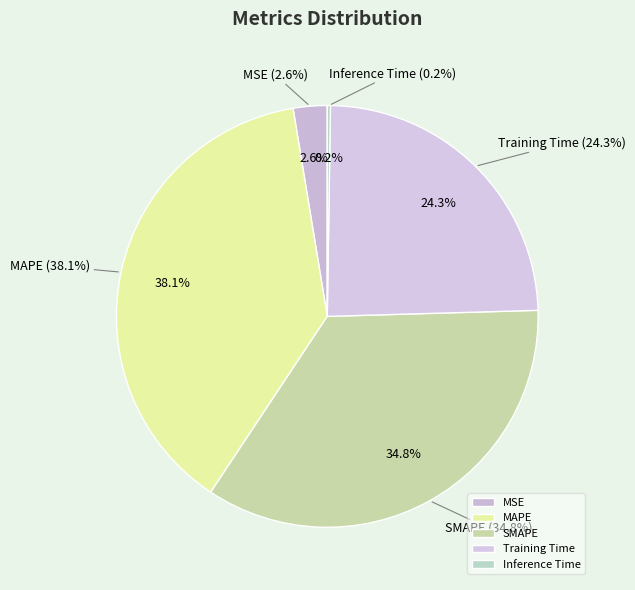

Does MSE account for over 50% of the chart?

No